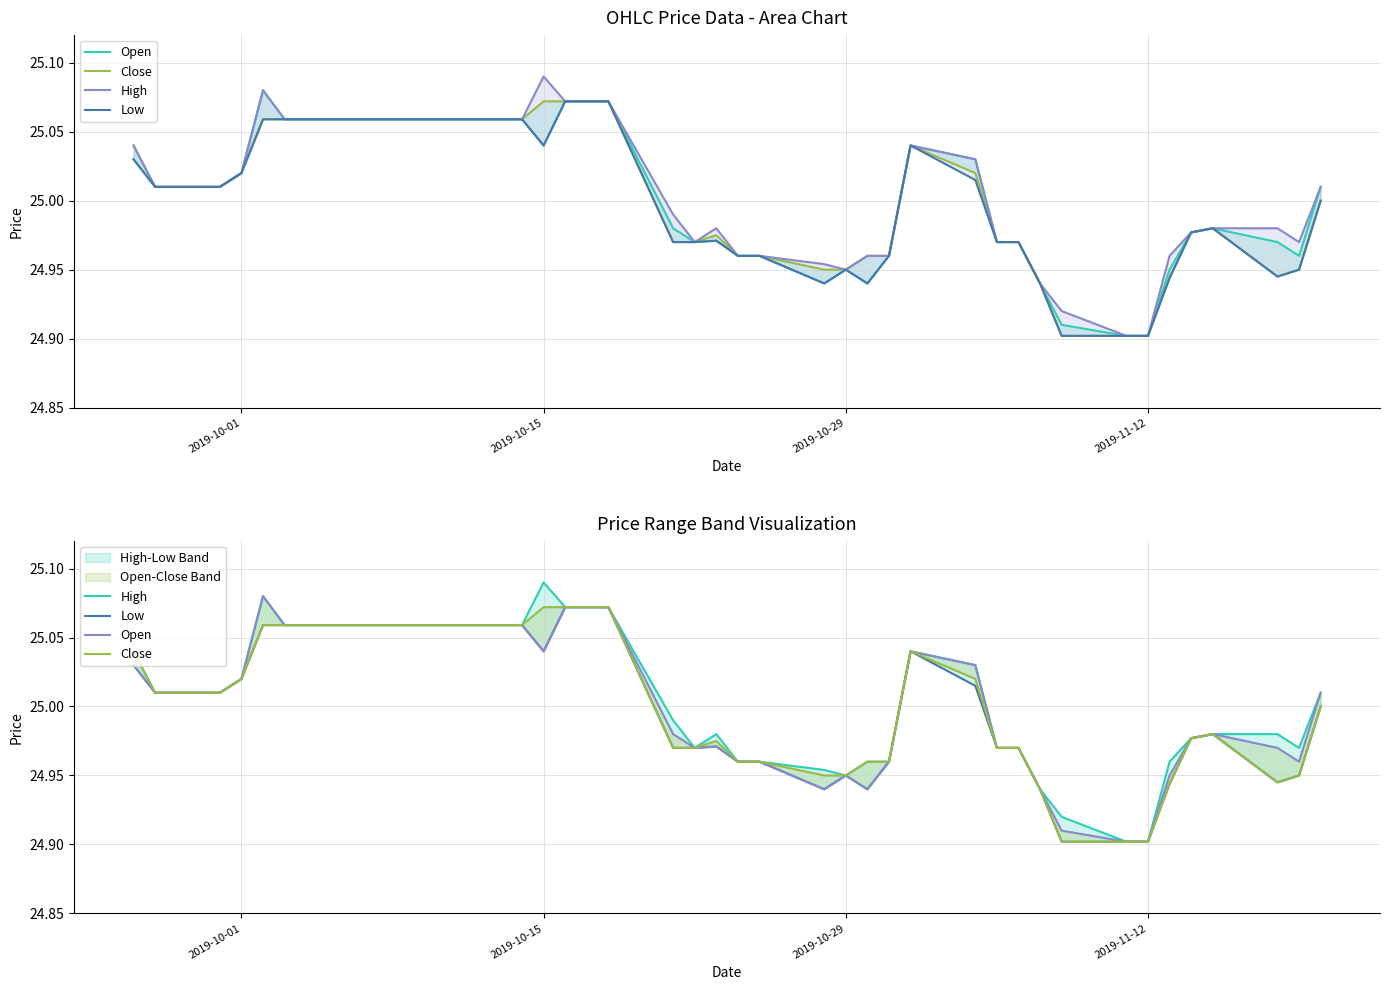

True or false: Close and Open cross at least once.

False